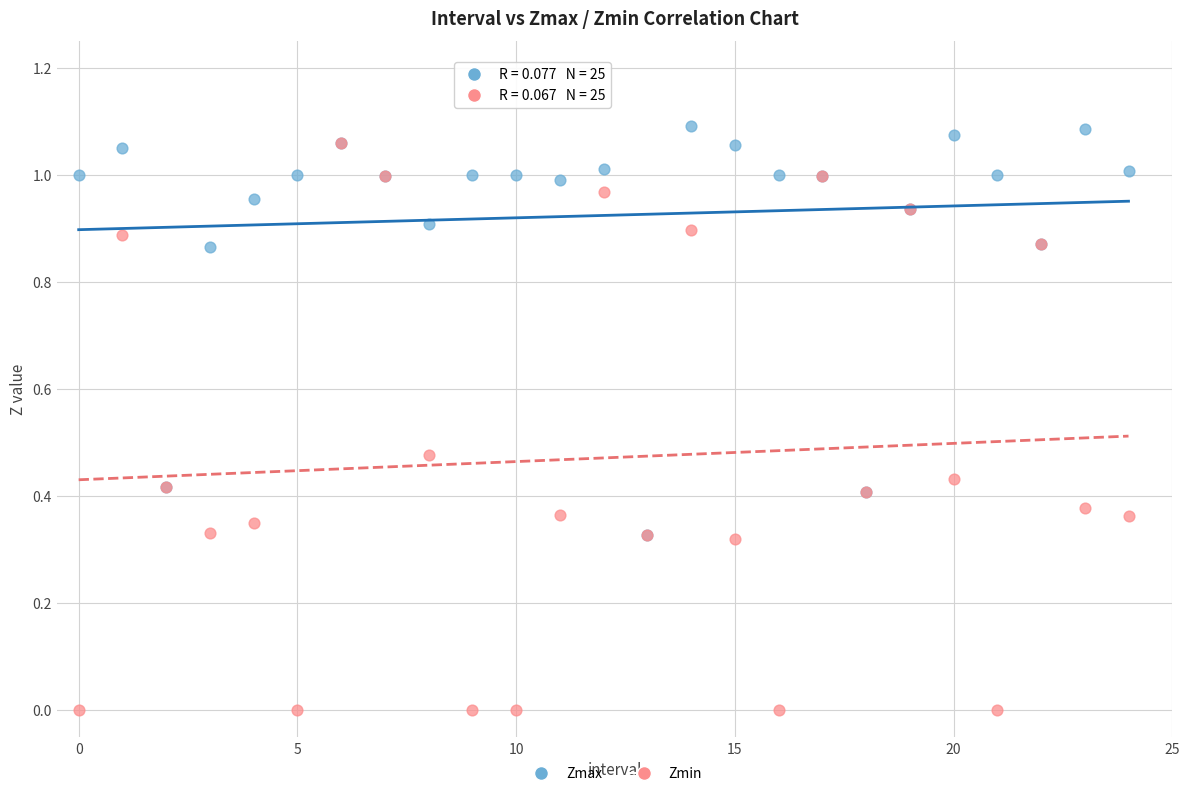

Which series contains the highest Y value?

Zmax